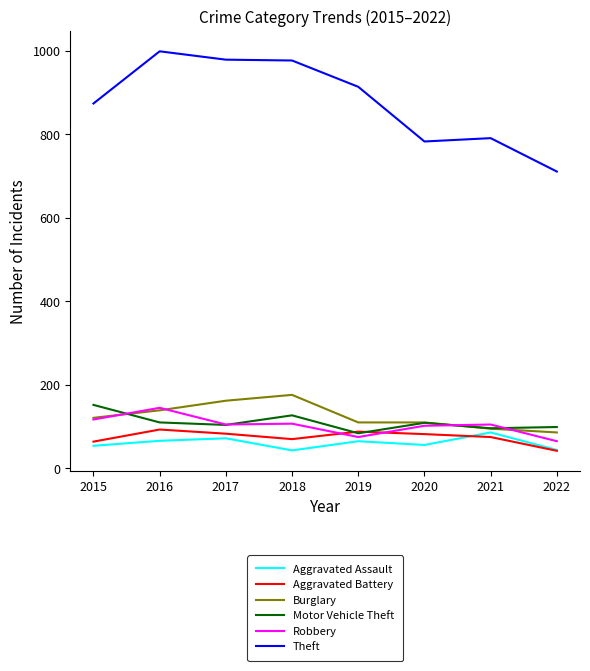

Is the value of Theft at 2021 greater than the value of Burglary at 2019?

Yes